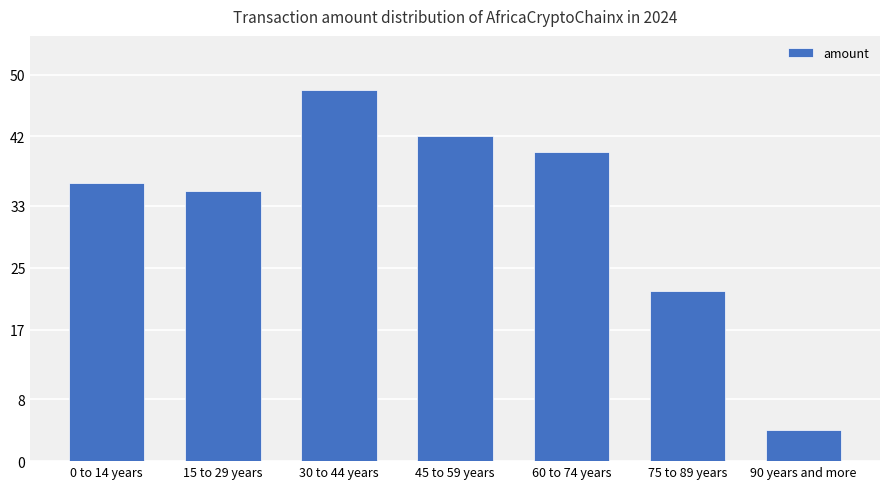

List the labels in order of value, smallest first.

90 years and more, 75 to 89 years, 15 to 29 years, 0 to 14 years, 60 to 74 years, 45 to 59 years, 30 to 44 years